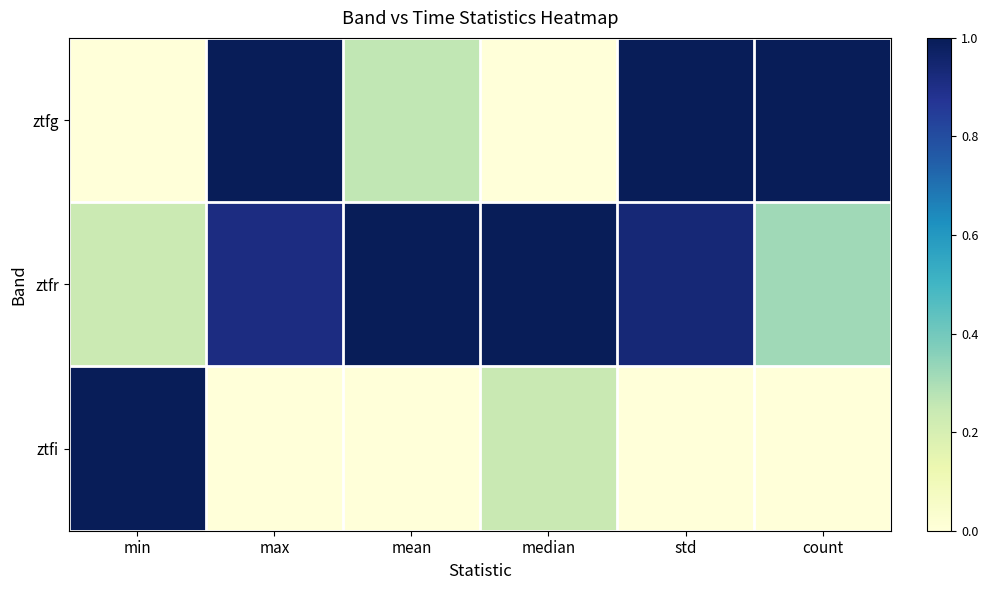

List the series in order of their peak value, highest first.

ztfg, ztfr, ztfi